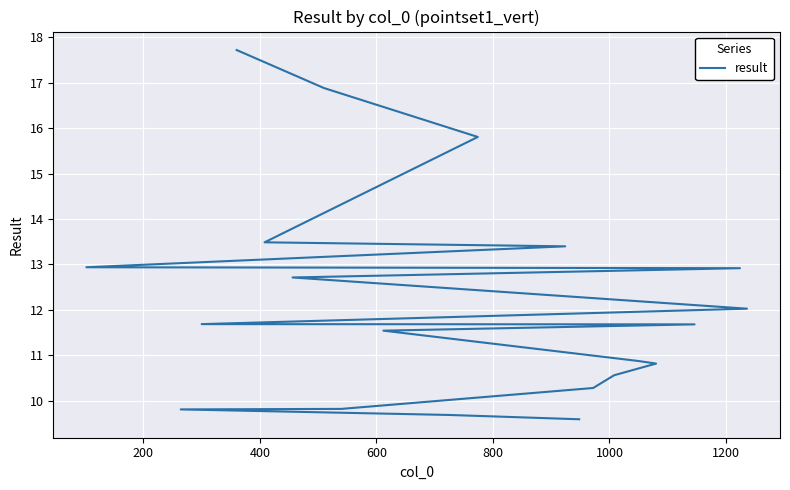

What is the change in value from 400 to 1000?

-2.9